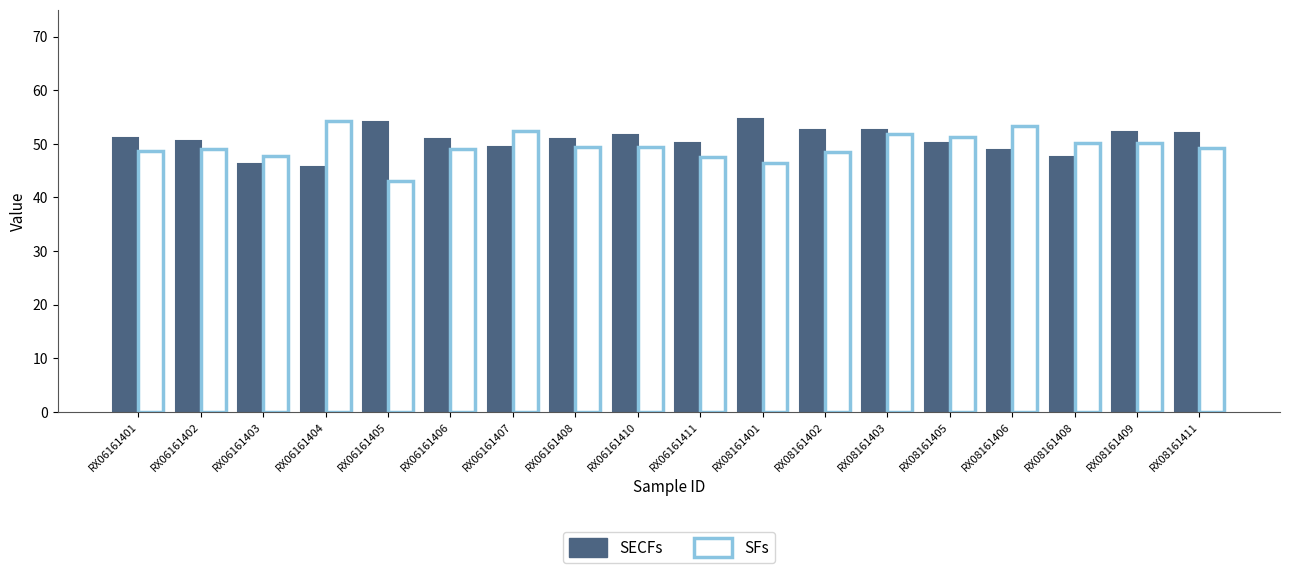

Which category has the lowest value in the SFs series?

RX06161405